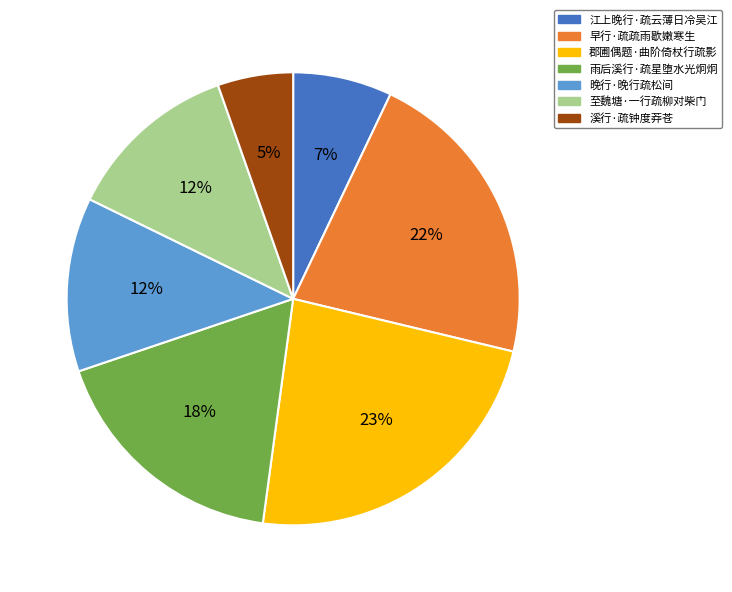

To the nearest percent, what is the average slice percentage?

14%